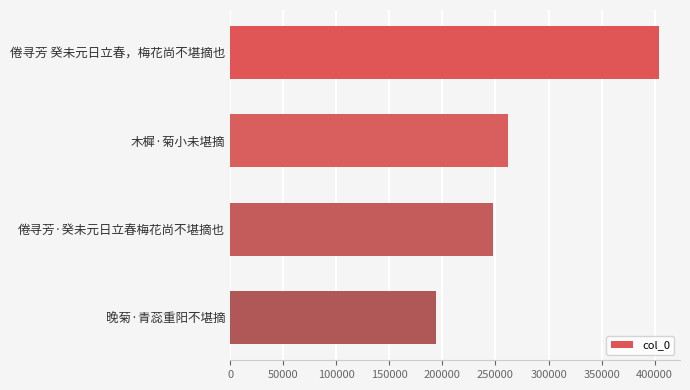

Is it true that the value at 倦寻芳·癸未元日立春梅花尚不堪摘也 is 247222?

True